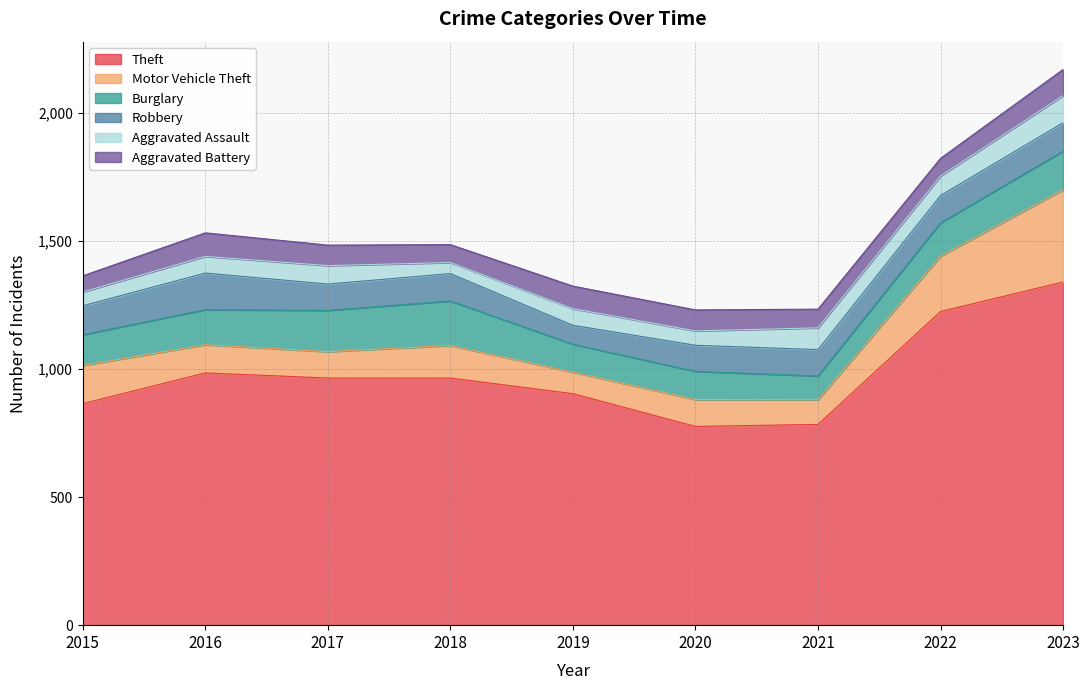

Is it true that Theft equals 1092 at 2020?

False